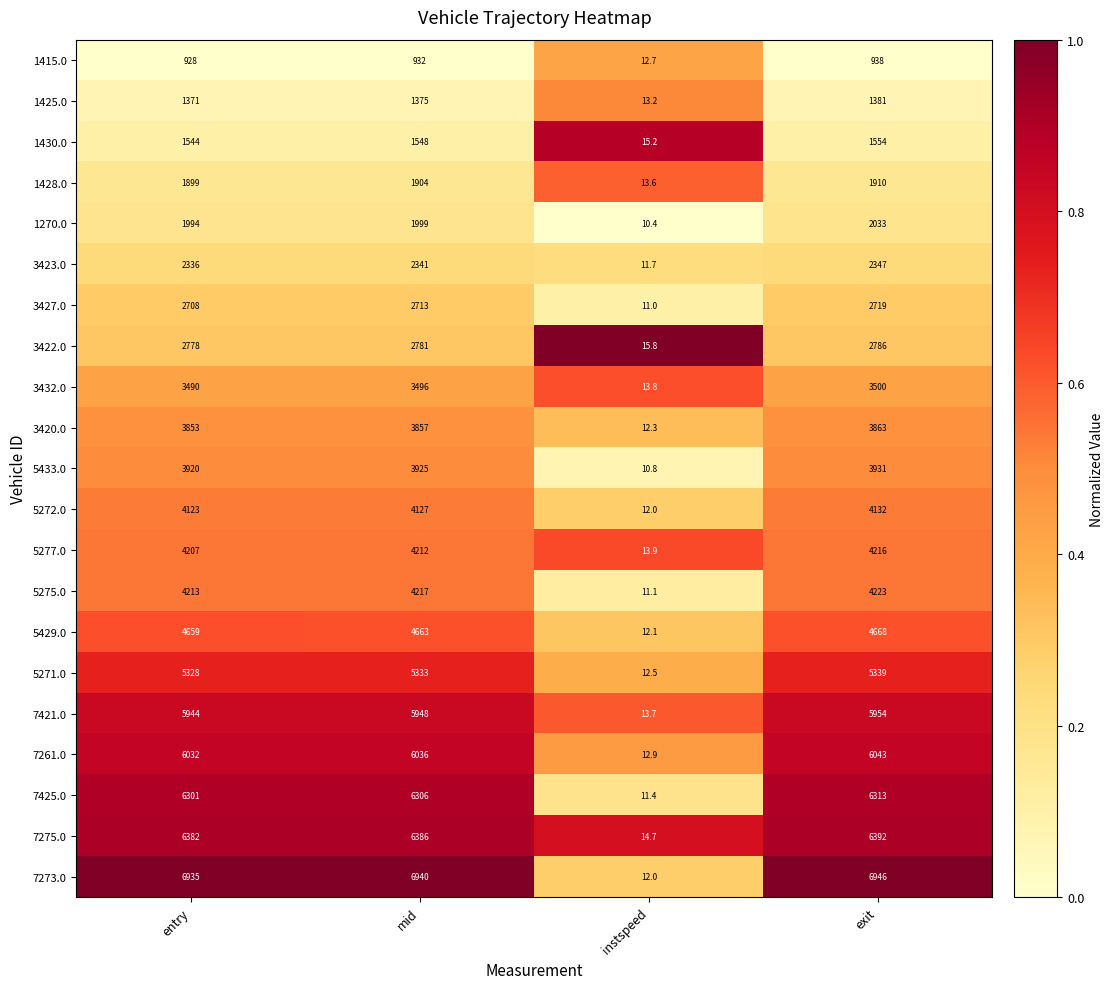

What is the difference between the highest and lowest values at entry?

6007.0